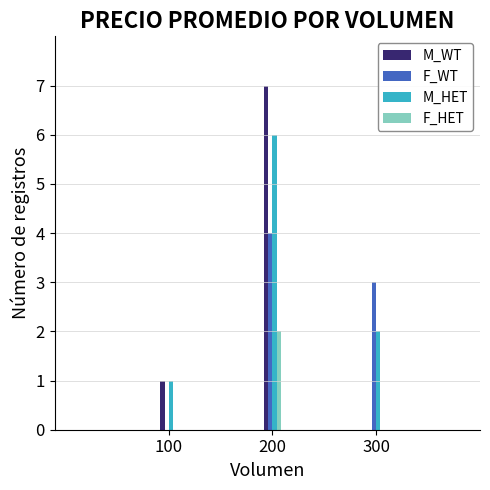

Which series changed the most between 200 and 300?

M_WT